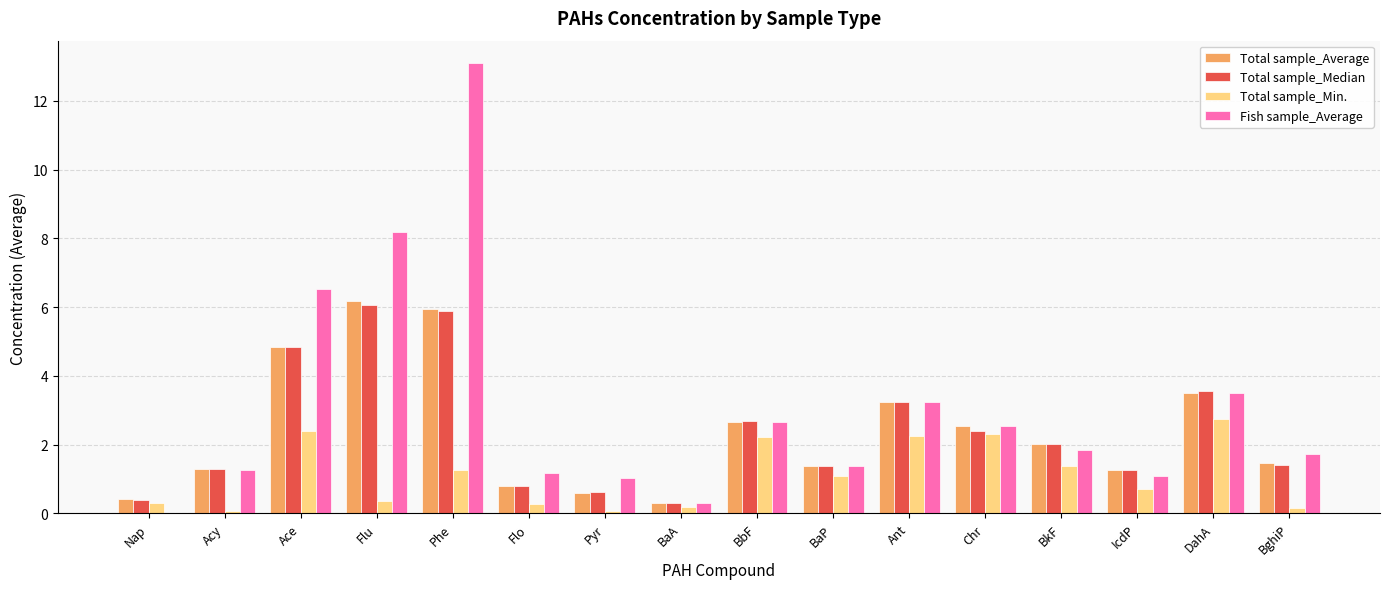

Which series changed the most between Nap and Ant?

Fish sample_Average